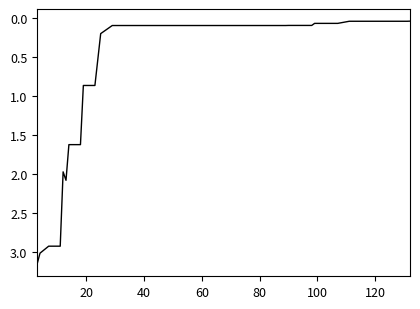

How many interior local peaks (higher than both neighbors) does the data have?

1